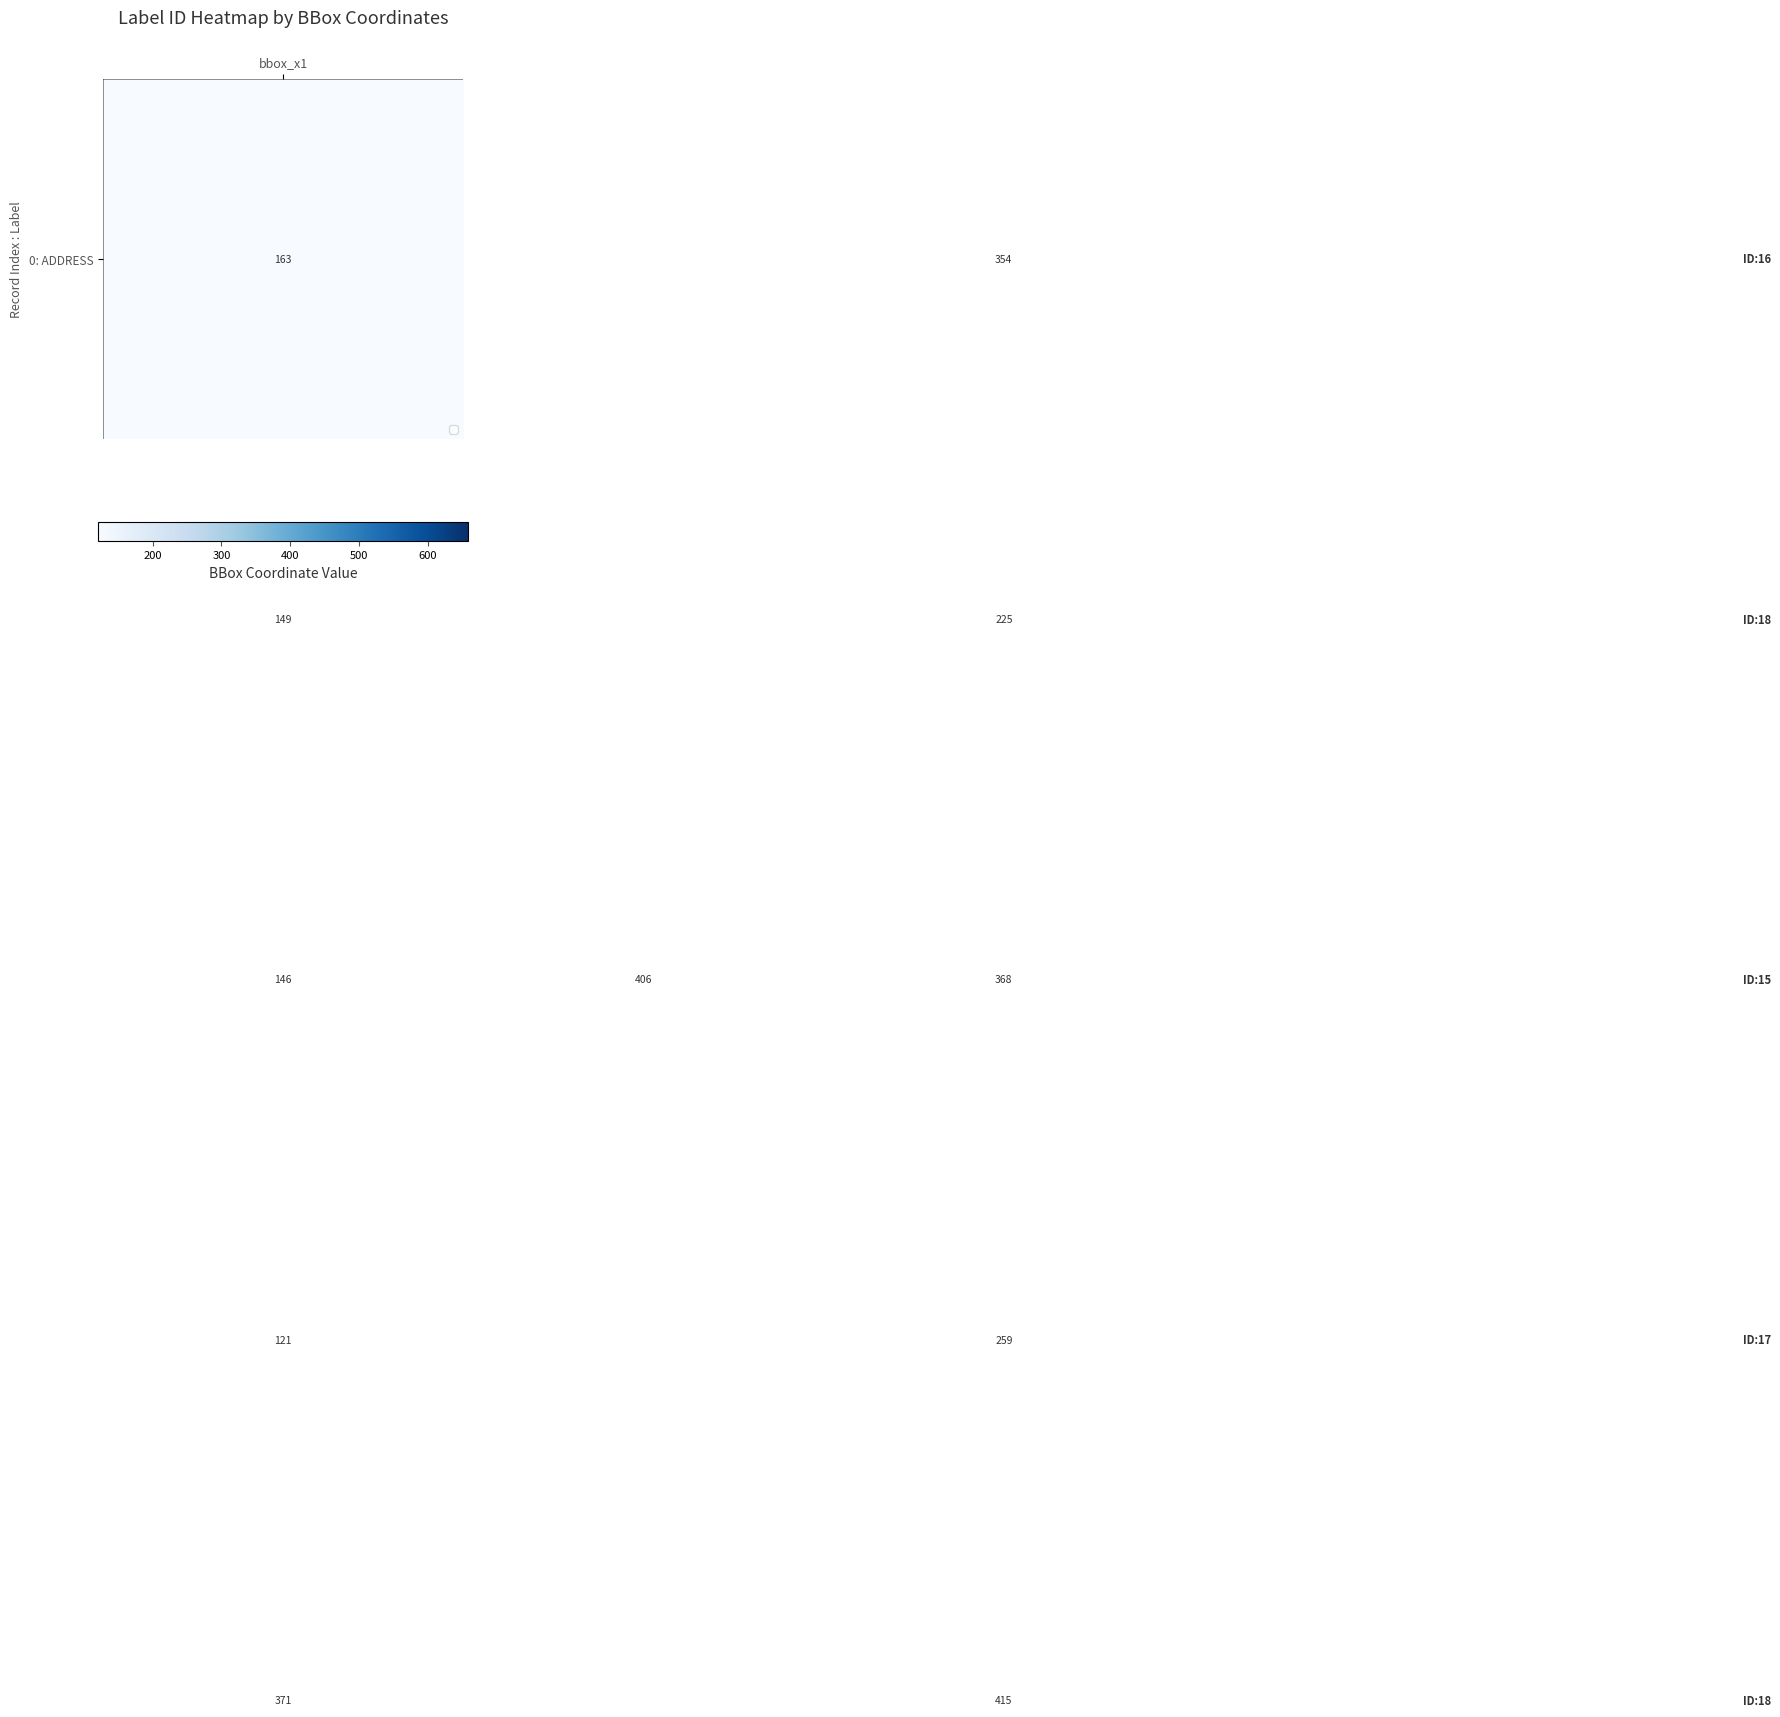

What is the smallest value displayed?

121